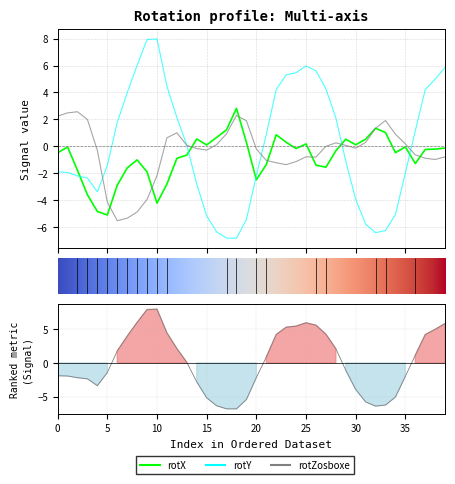

How many intersections are there between rotZosboxe and rotX?

9